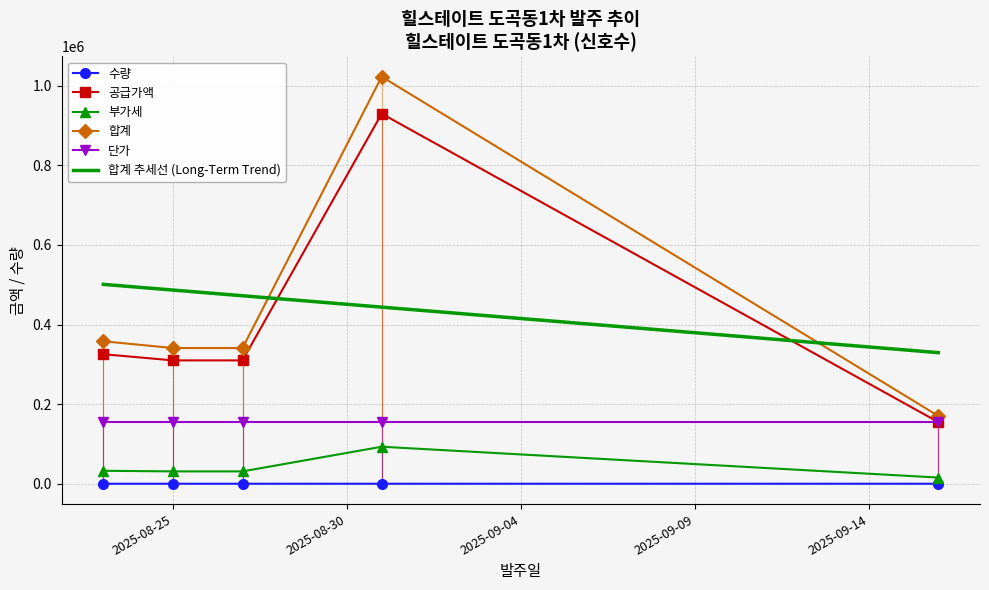

True or false: 합계 and 단가 cross at least once.

False